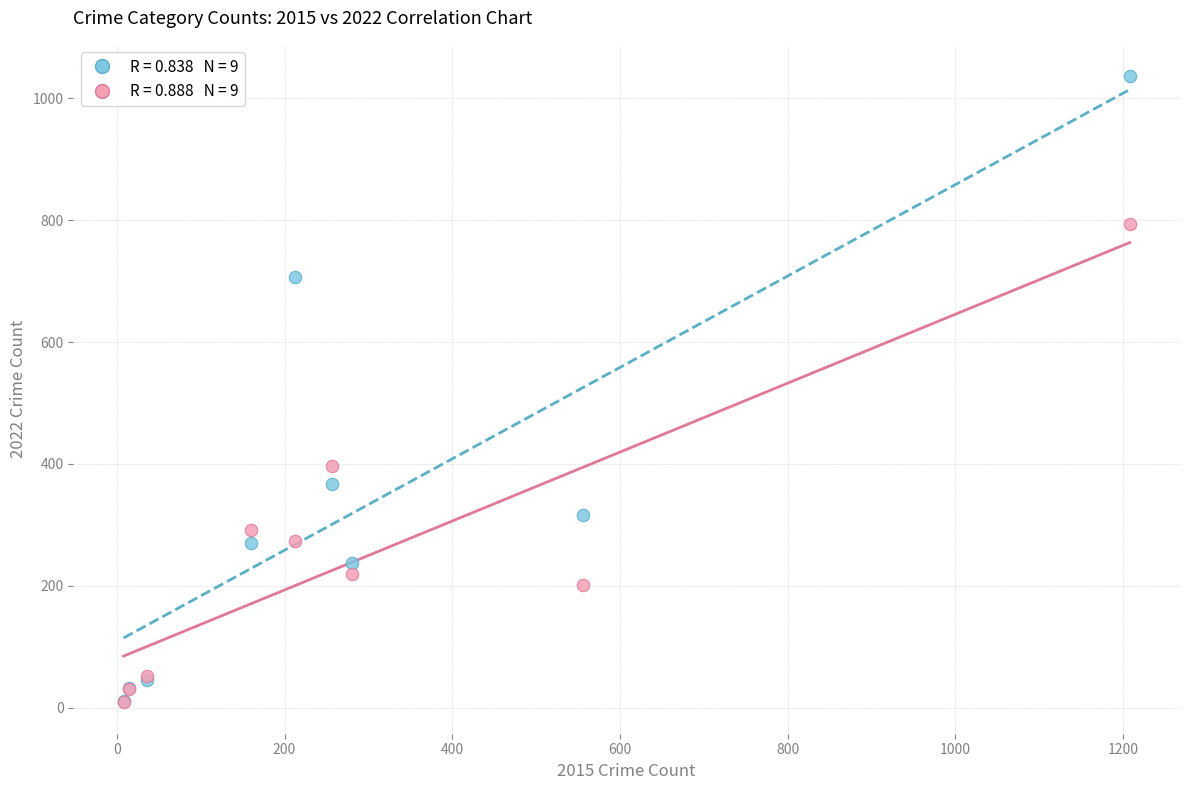

Across all series, what Y value is closest to 522?

396